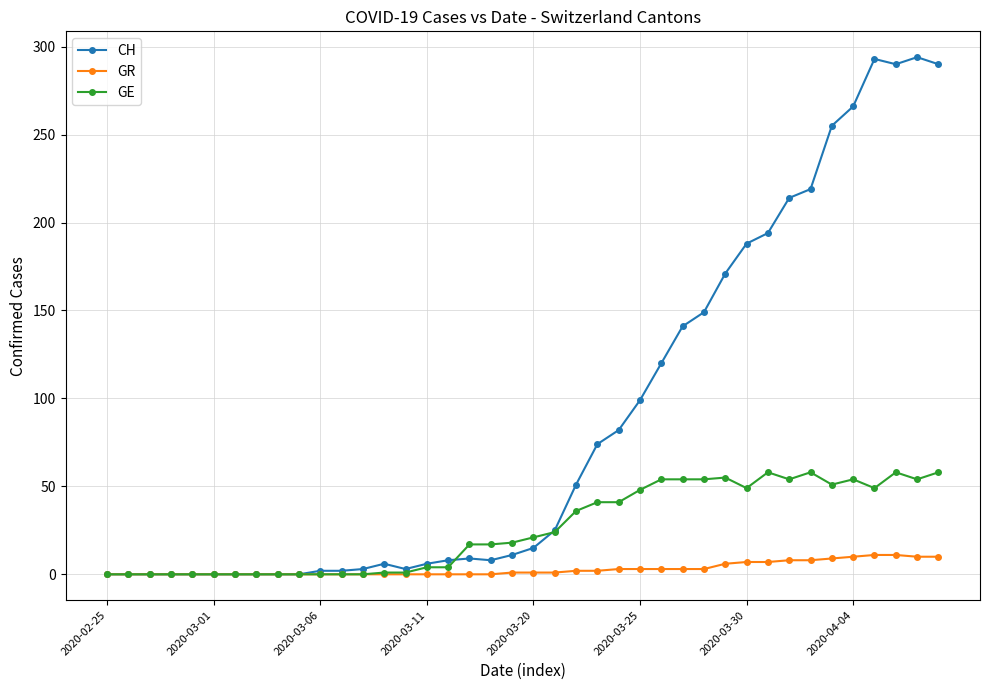

At how many categories does at least one series exceed 68?

17